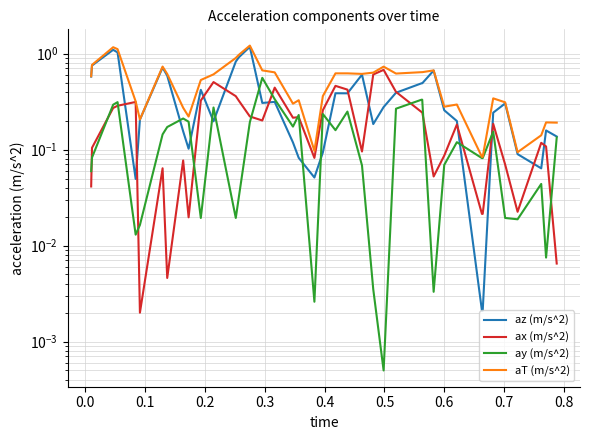

Reading left to right, list all the values displayed in this chart.

az (m/s^2): 0.6	0.8	1.1	1.0	0.0	0.2	0.7	0.6	0.2	0.1	0.4	0.2	0.8	0.9	1.2	0.3	0.3	0.1	0.1	0.1	0.1	0.4	0.4	0.6	0.2	0.3	0.4	0.5	0.5	0.7	0.3	0.2	0.0	0.0	0.2	0.3	0.1	0.1	0.2	0.1
ax (m/s^2): 0.0	0.1	0.3	0.3	0.3	0.0	0.1	0.0	0.1	0.0	0.3	0.5	0.4	0.3	0.2	0.2	0.4	0.2	0.2	0.1	0.3	0.5	0.4	0.1	0.6	0.7	0.4	0.2	0.2	0.1	0.1	0.2	0.0	0.0	0.2	0.1	0.0	0.1	0.1	0.0
ay (m/s^2): 0.1	0.1	0.3	0.3	0.0	0.0	0.1	0.2	0.2	0.2	0.0	0.3	0.0	0.0	0.2	0.6	0.3	0.2	0.2	0.0	0.2	0.2	0.2	0.1	0.0	0.0	0.3	0.3	0.3	0.0	0.1	0.1	0.1	0.1	0.2	0.0	0.0	0.0	0.0	0.1
aT (m/s^2): 0.6	0.8	1.2	1.1	0.3	0.2	0.7	0.6	0.3	0.2	0.5	0.6	0.9	1.0	1.2	0.7	0.6	0.3	0.3	0.1	0.4	0.6	0.6	0.6	0.6	0.7	0.6	0.6	0.6	0.7	0.3	0.3	0.1	0.1	0.3	0.3	0.1	0.1	0.2	0.2